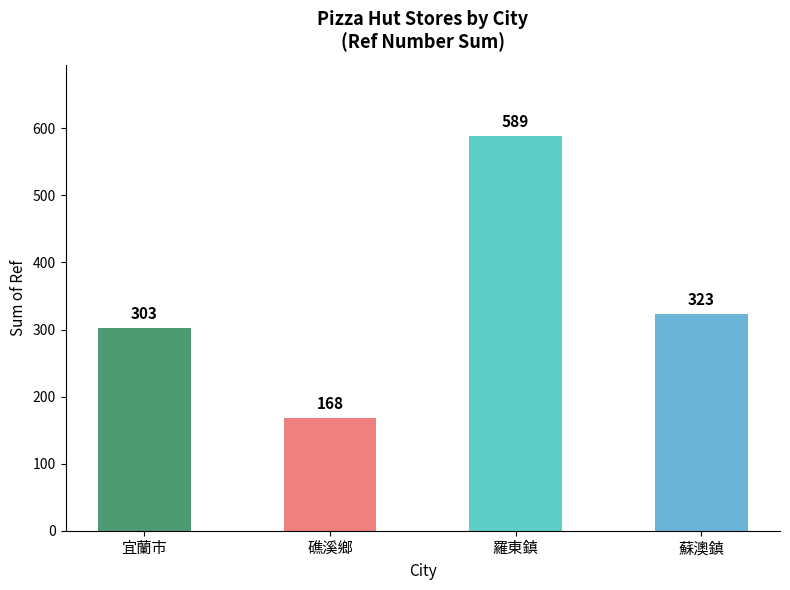

Where is the data nearest to the value 378?

蘇澳鎮